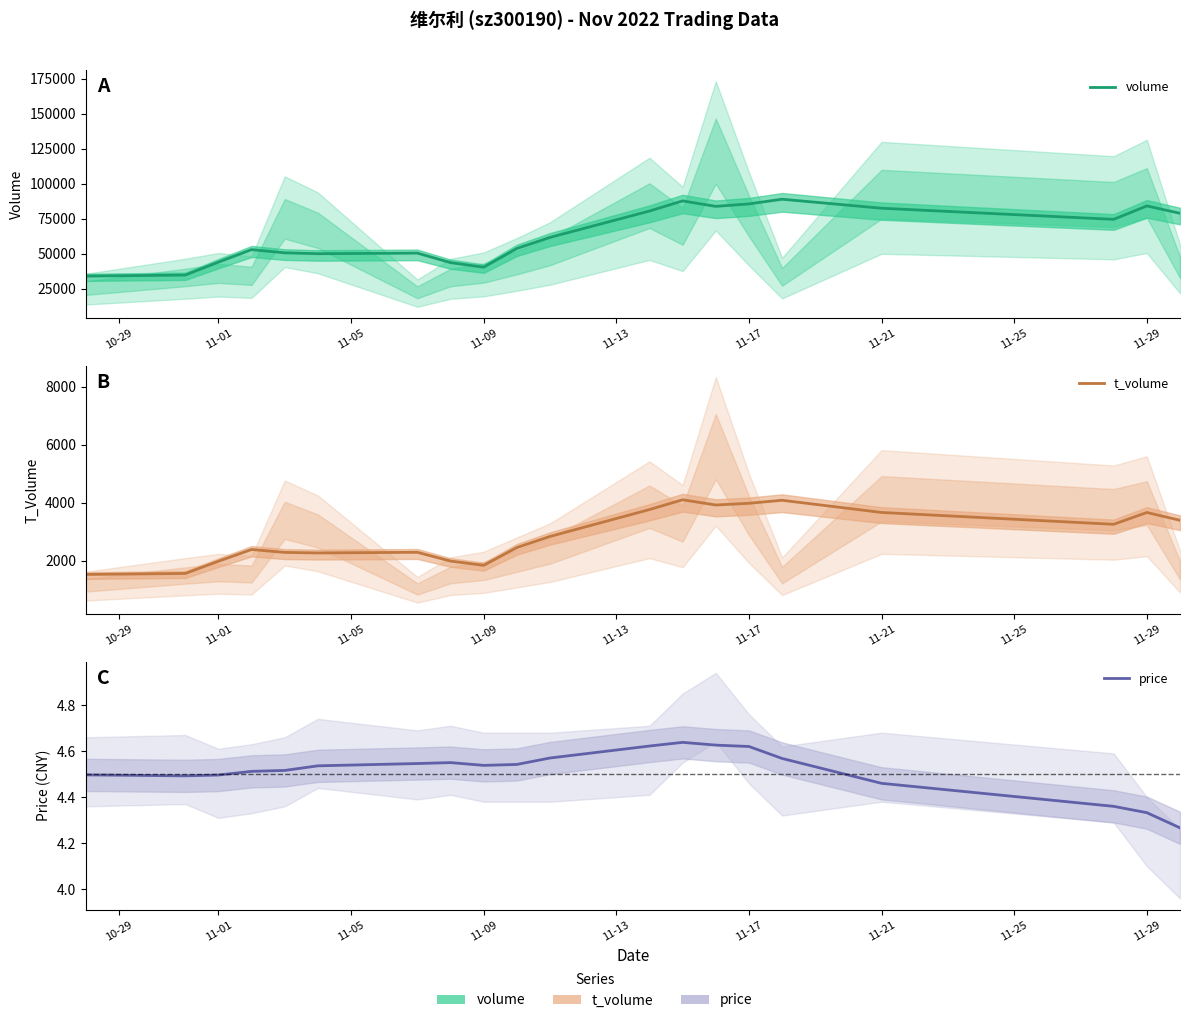

What is the average value of the price series?

4.5